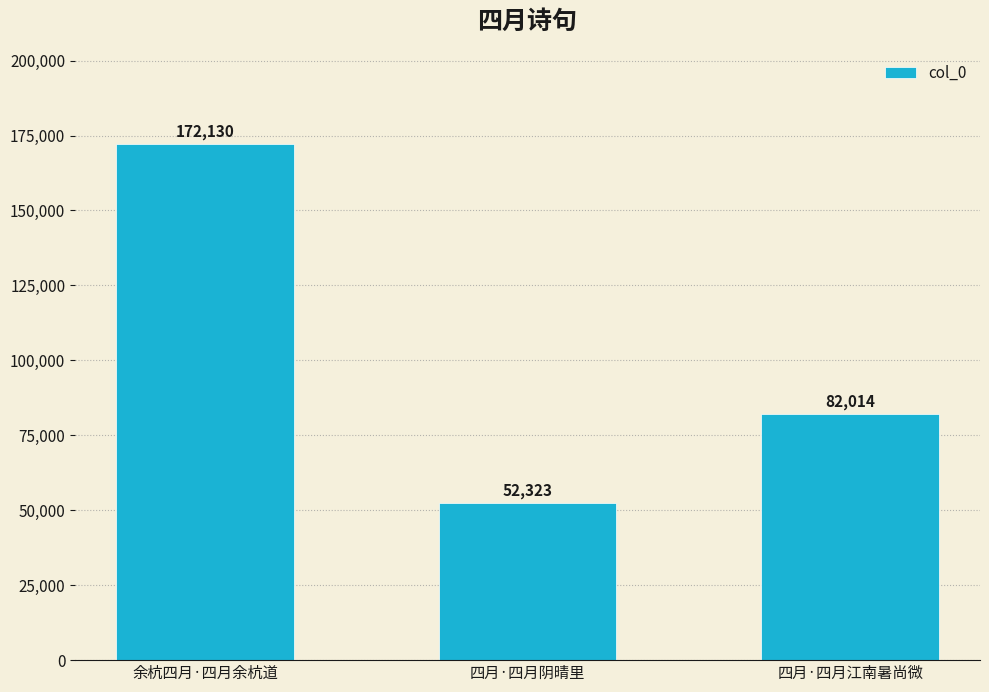

What is the change in value from 余杭四月·四月余杭道 to 四月·四月江南暑尚微?

-90116